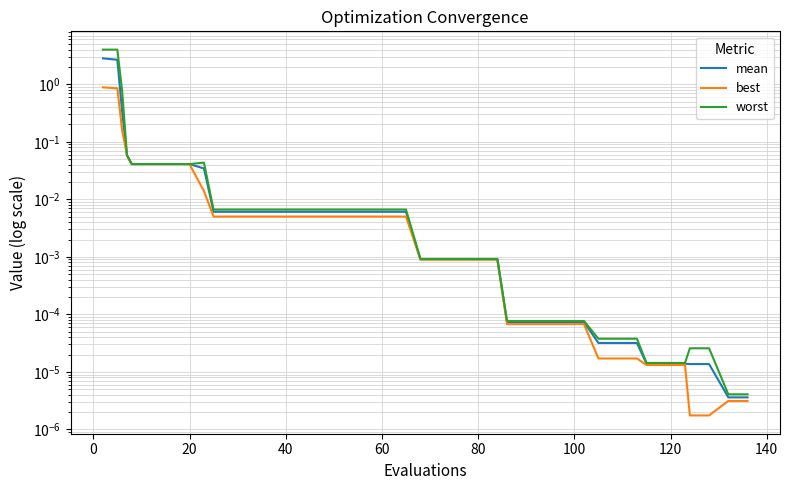

True or false: mean and best intersect in this chart.

False